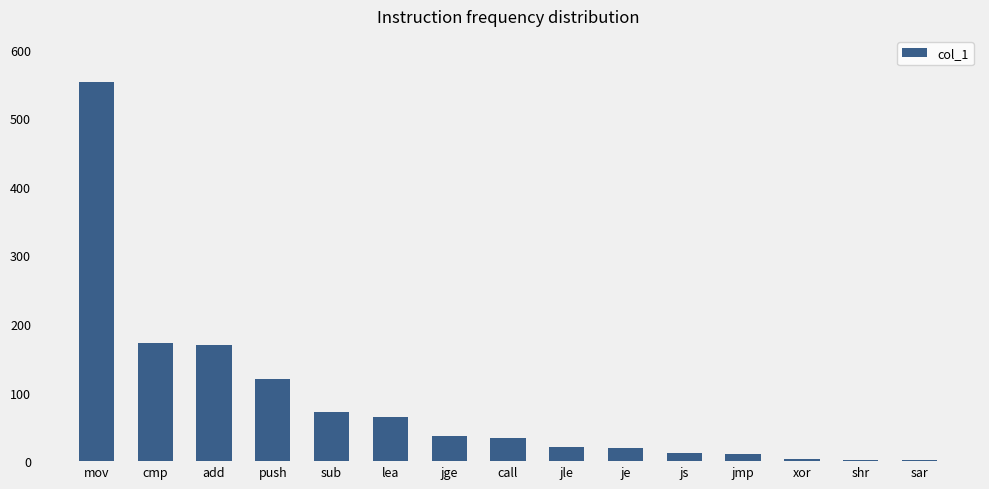

True or false: the data shows 34 at call.

True